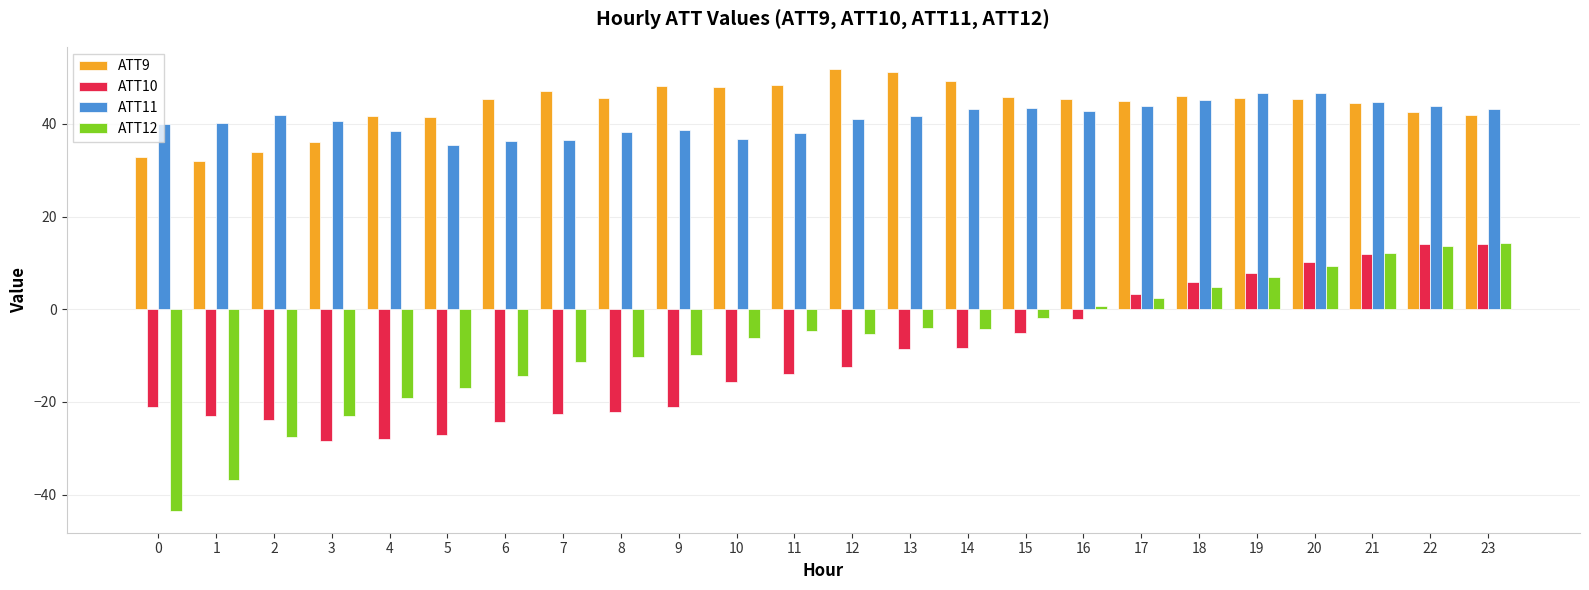

Read the ATT9 value at 20.

45.4